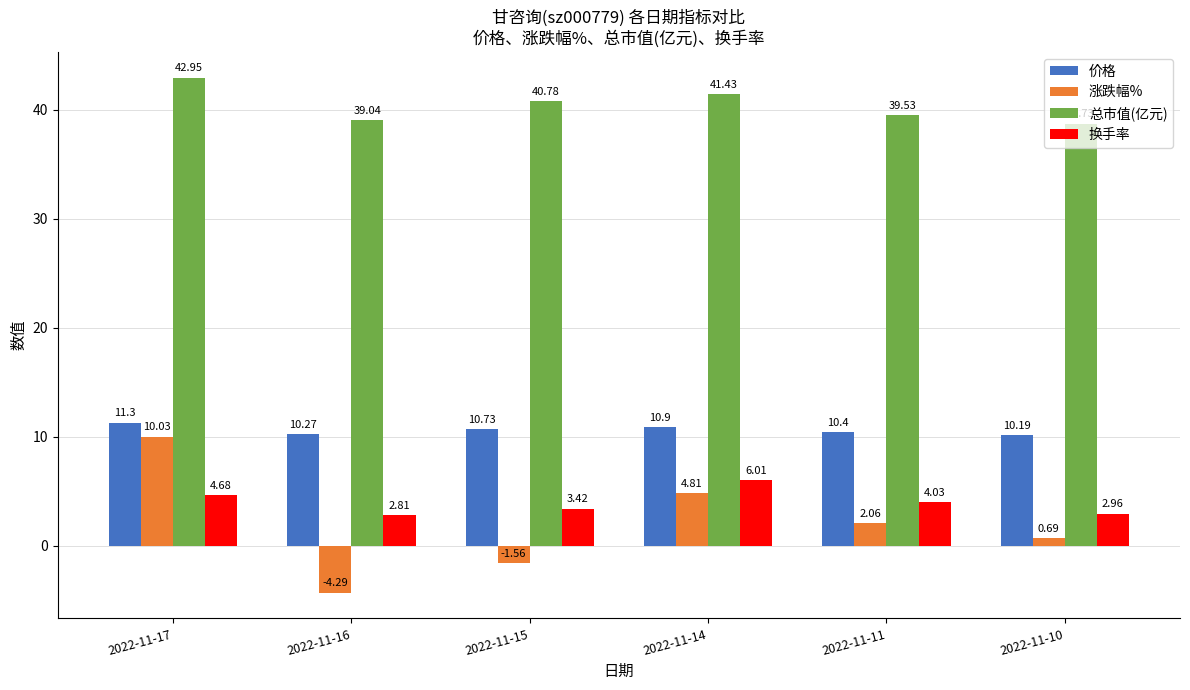

What is the difference between the highest and lowest values at 2022-11-17?

38.3